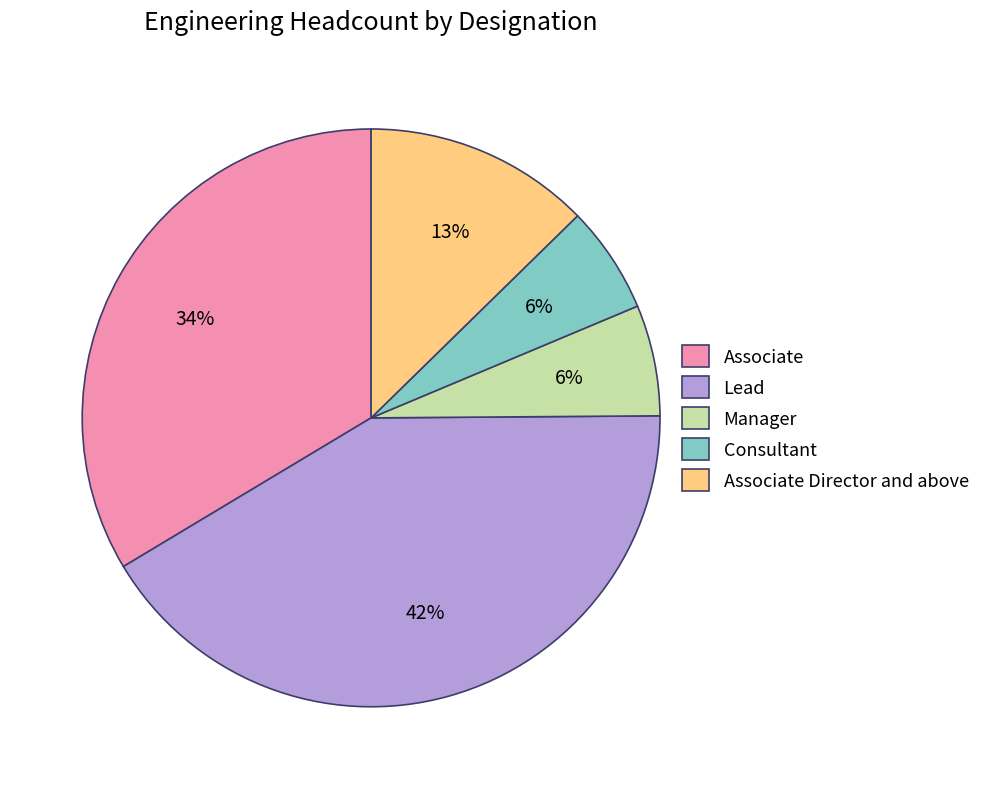

Which slice is the largest?

Lead